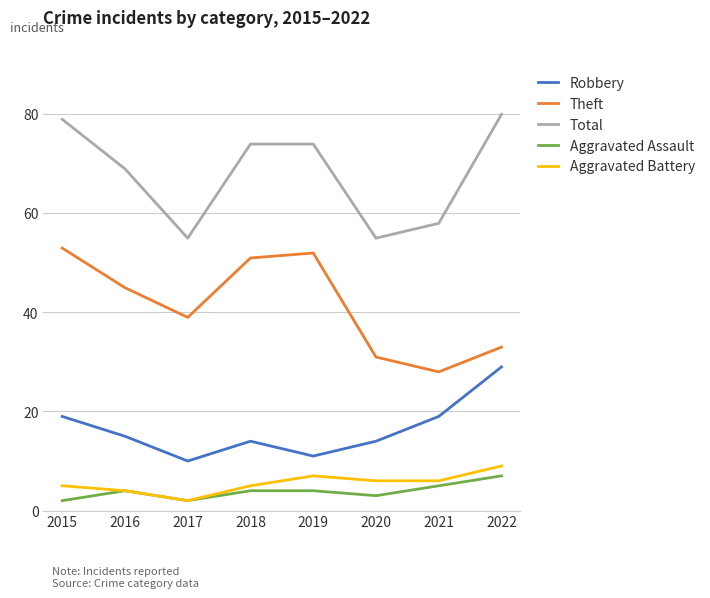

Reading left to right, what are all the values shown in this chart?

Robbery: 19	15	10	14	11	14	19	29
Theft: 53	45	39	51	52	31	28	33
Total: 79	69	55	74	74	55	58	80
Aggravated Assault: 2	4	2	4	4	3	5	7
Aggravated Battery: 5	4	2	5	7	6	6	9